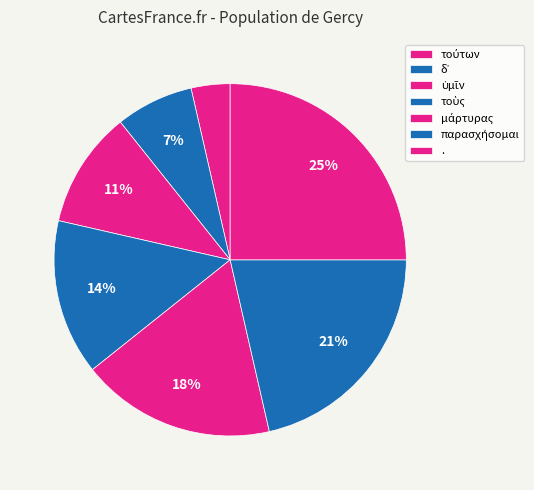

To the nearest percent, what is the difference between the largest and smallest slice percentages?

21%